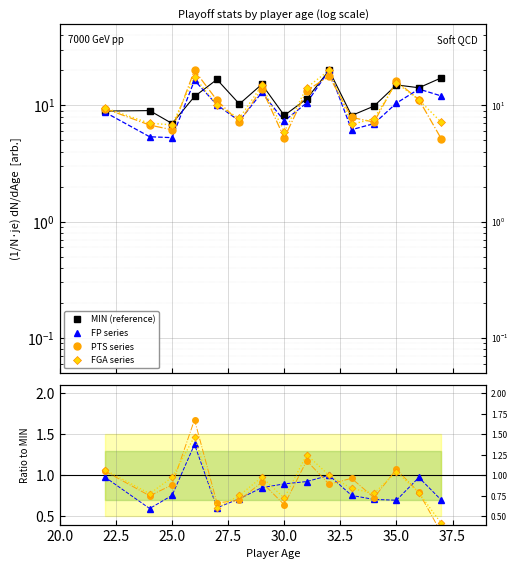

How many times do PTS and MIN cross each other?

7